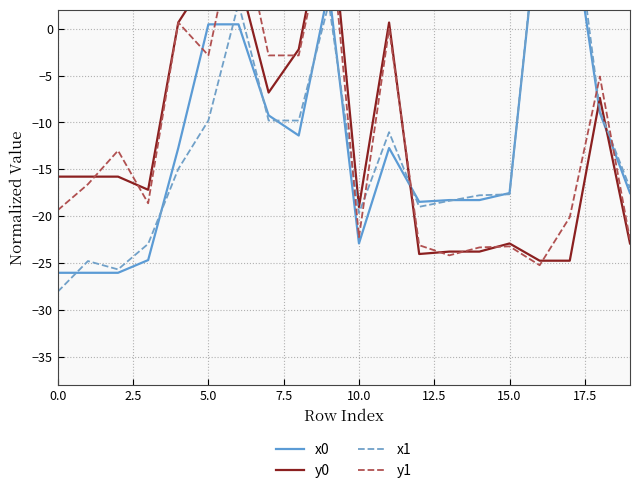

At how many categories does at least one series exceed 0?

7